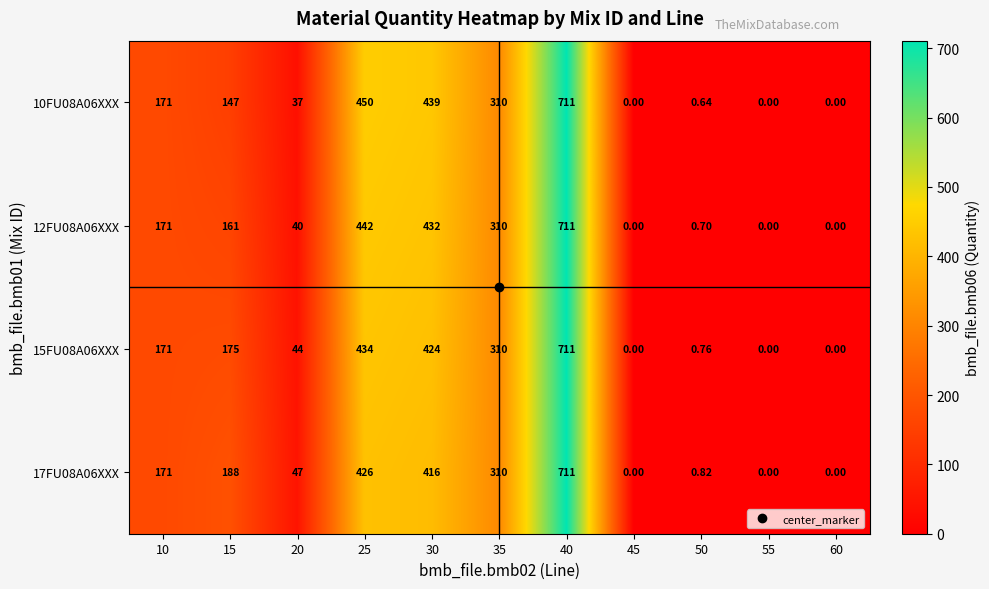

Is the value of 12FU08A06XXX at 20 greater than the value of 10FU08A06XXX at 40?

No